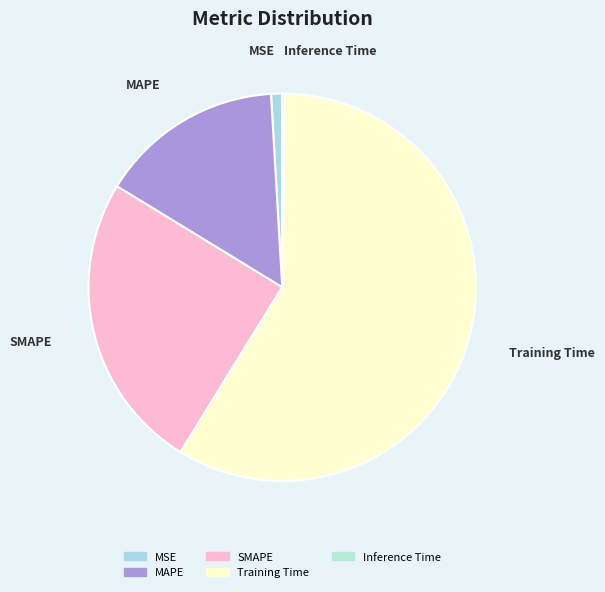

Does any single category account for the majority?

Yes